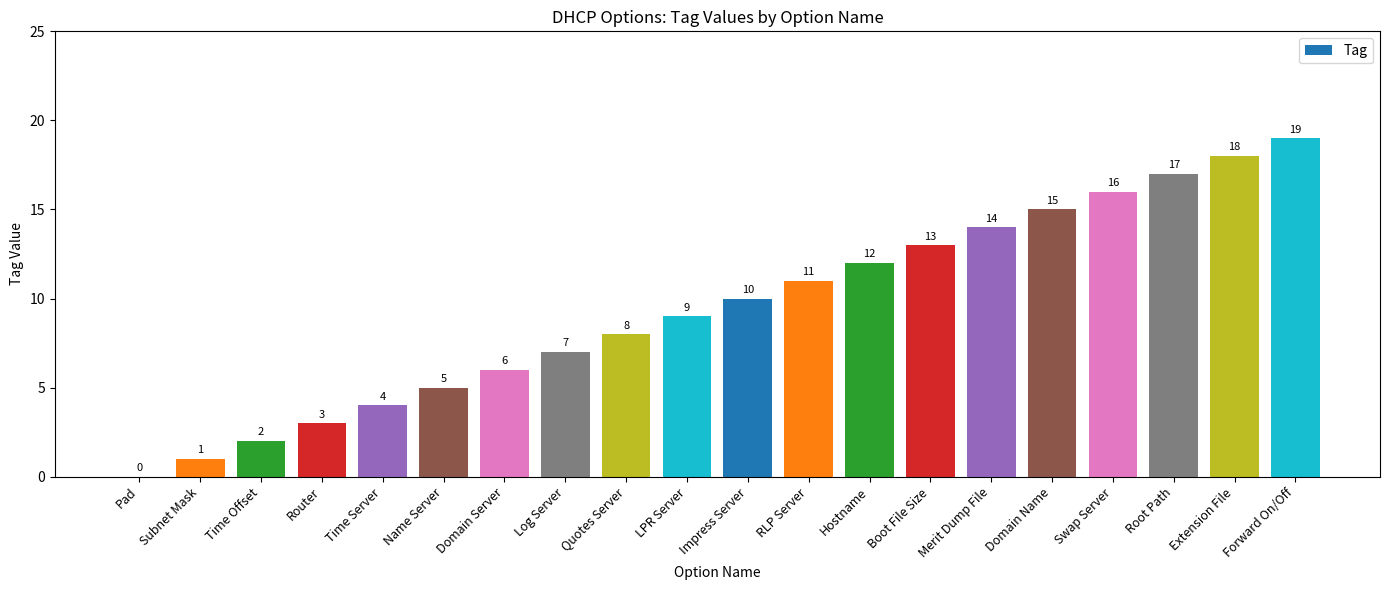

Reading right to left, what are all the values shown in this chart?

Forward On/Off=19	Extension File=18	Root Path=17	Swap Server=16	Domain Name=15	Merit Dump File=14	Boot File Size=13	Hostname=12	RLP Server=11	Impress Server=10	LPR Server=9	Quotes Server=8	Log Server=7	Domain Server=6	Name Server=5	Time Server=4	Router=3	Time Offset=2	Subnet Mask=1	Pad=0